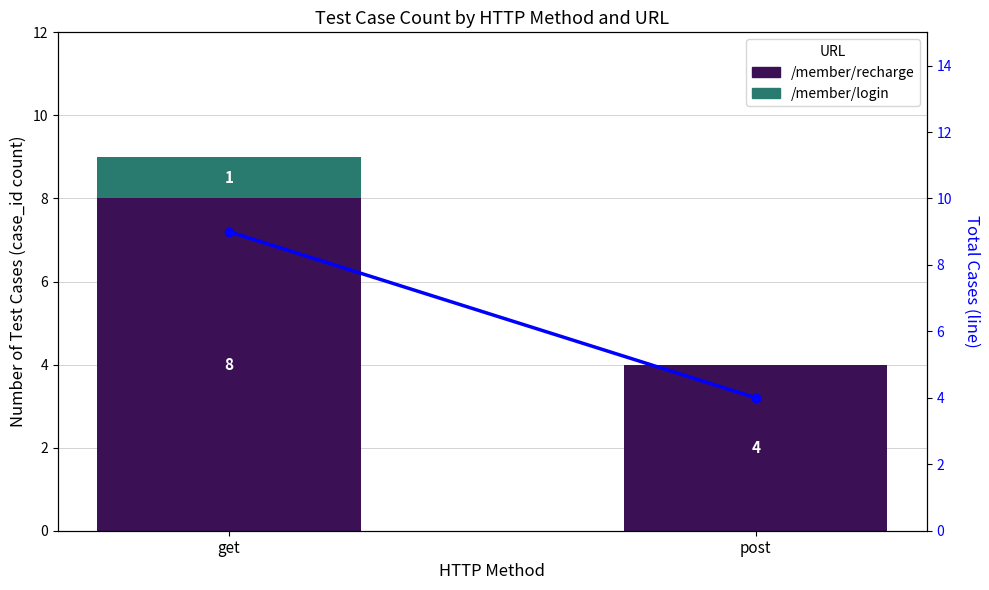

What is the spread (max minus min) of values at post?

4